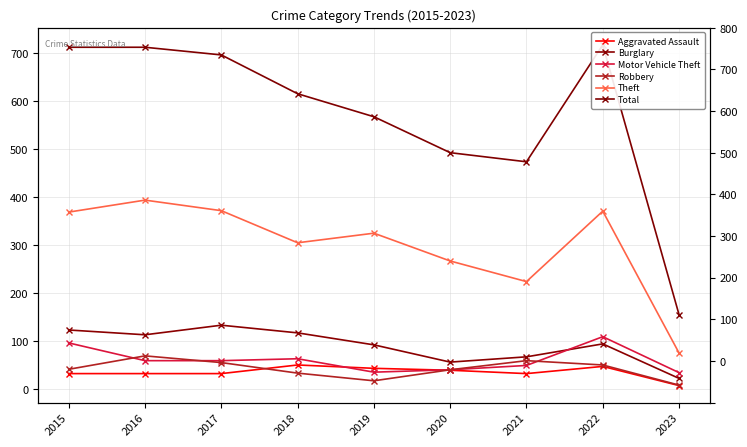

Where do Robbery and Aggravated Assault first cross each other?

2017 and 2018